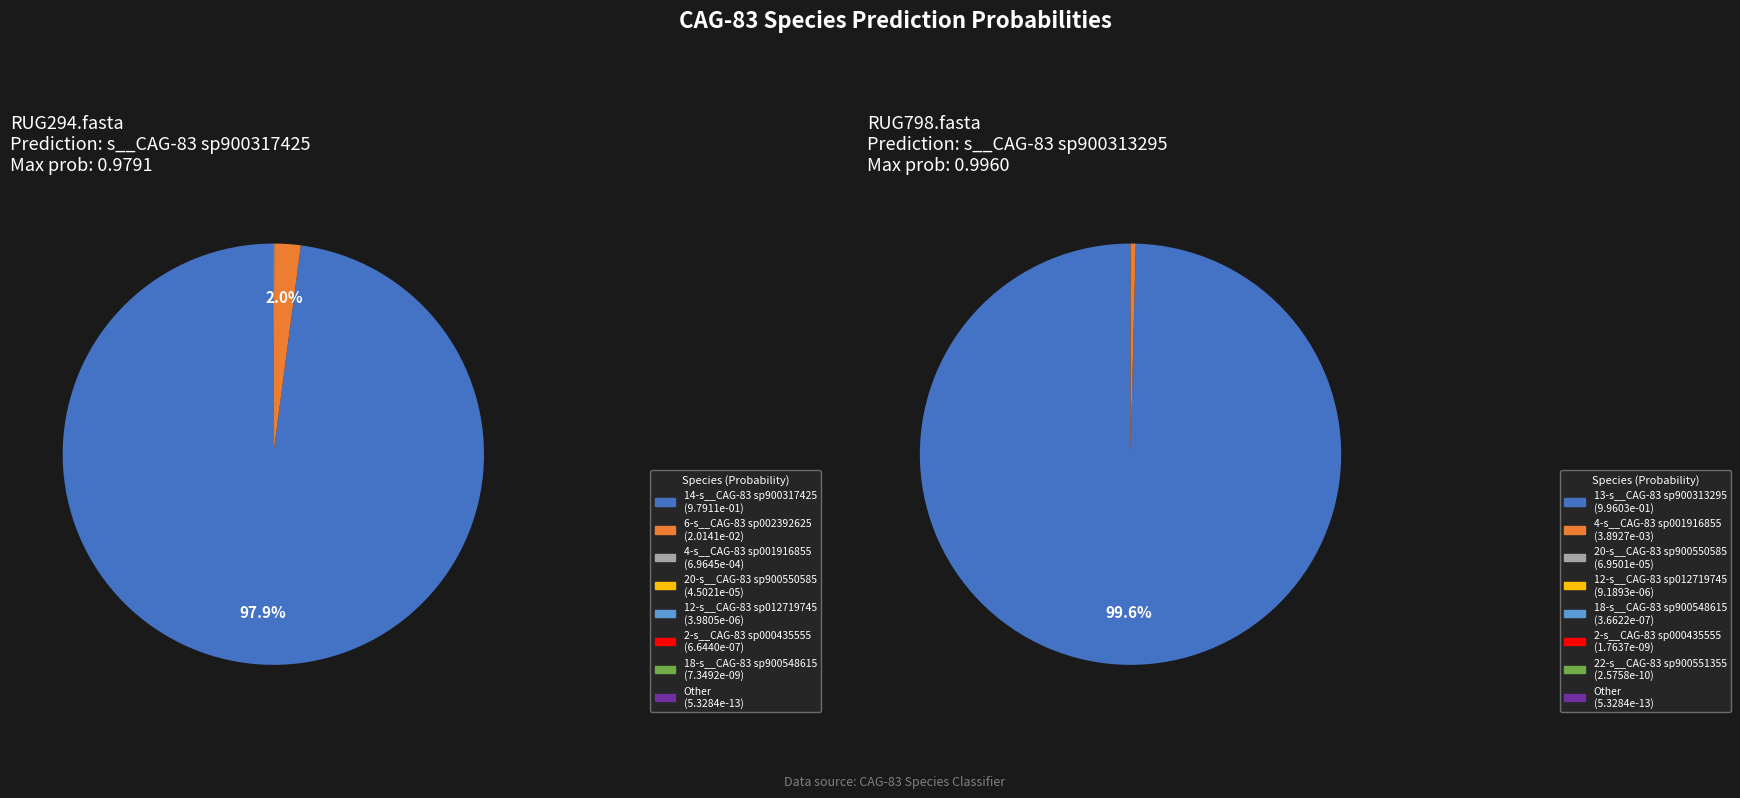

Is the sum of RUG294.fasta and RUG798.fasta greater than half?

Yes